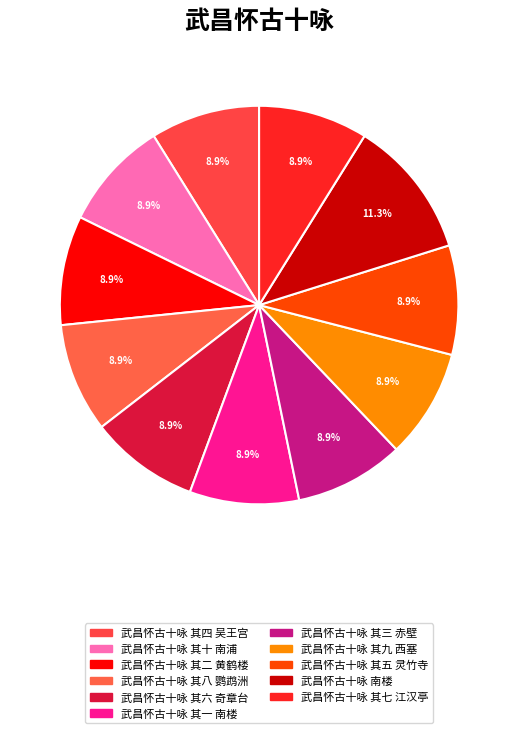

Rank the categories by value from lowest to highest.

武昌怀古十咏 其七 江汉亭, 武昌怀古十咏 其九 西塞, 武昌怀古十咏 其四 吴王宫, 武昌怀古十咏 其五 灵竹寺, 武昌怀古十咏 其三 赤壁, 武昌怀古十咏 其六 奇章台, 武昌怀古十咏 其十 南浦, 武昌怀古十咏 其一 南楼, 武昌怀古十咏 其二 黄鹤楼, 武昌怀古十咏 其八 鹦鹉洲, 武昌怀古十咏 南楼